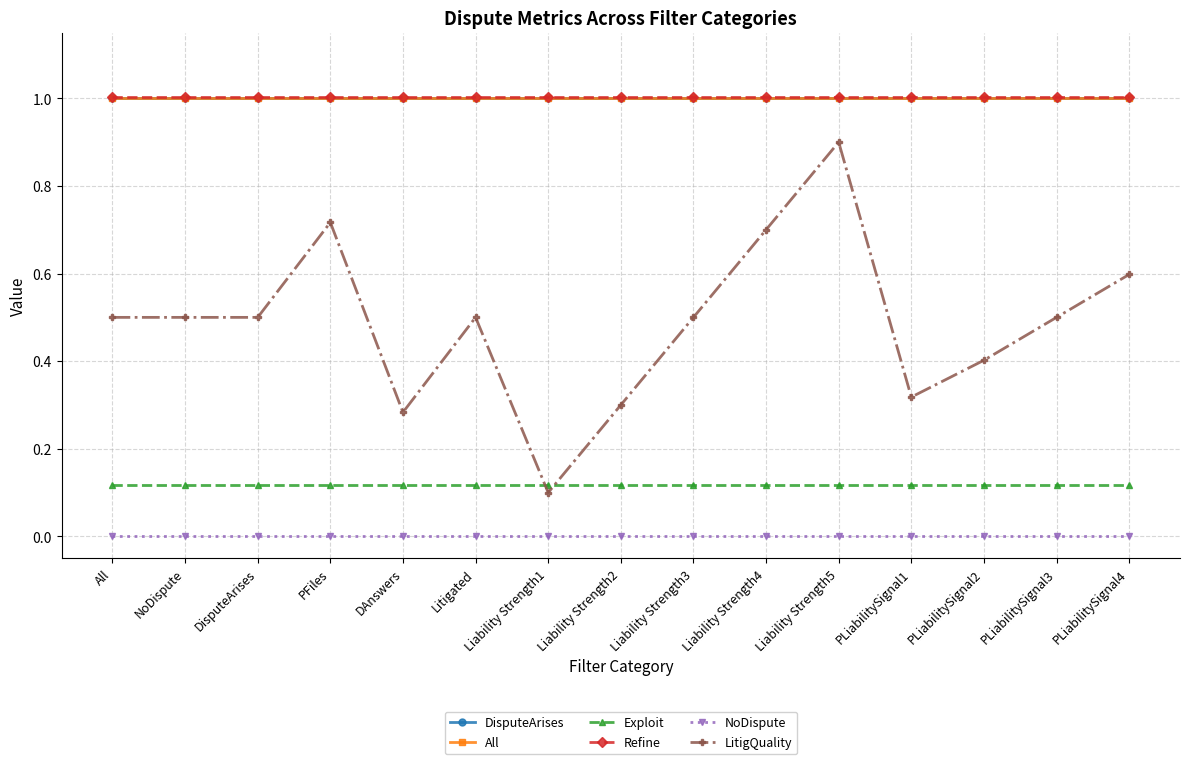

Does the chart have visible grid lines?

Yes